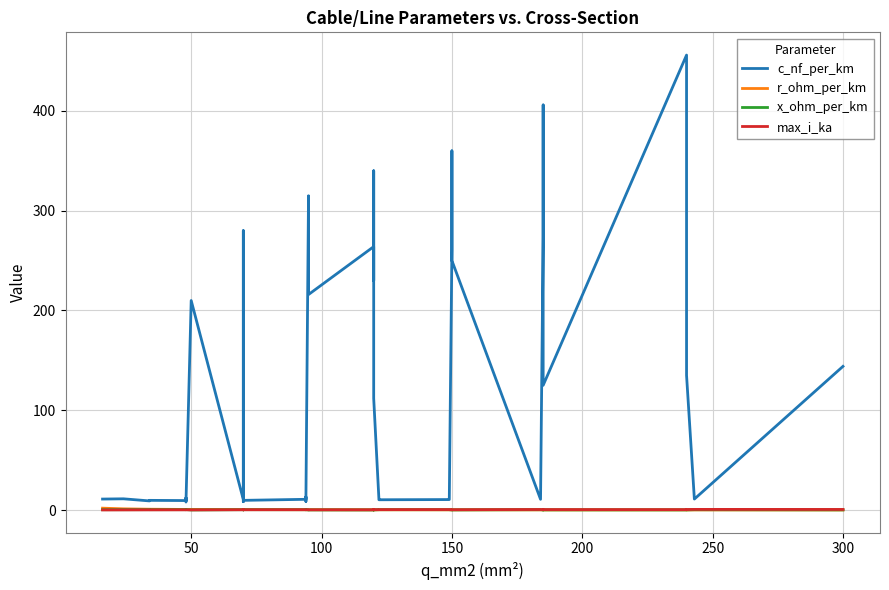

How many distinct data groups are displayed?

4